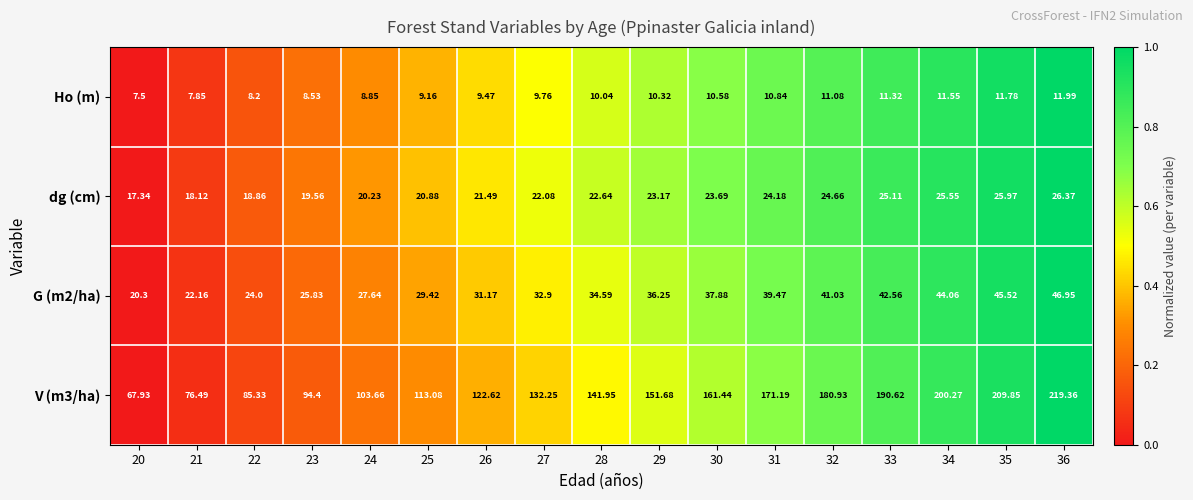

Is the value of V (m3/ha) at 27 greater than the value of dg (cm) at 35?

Yes